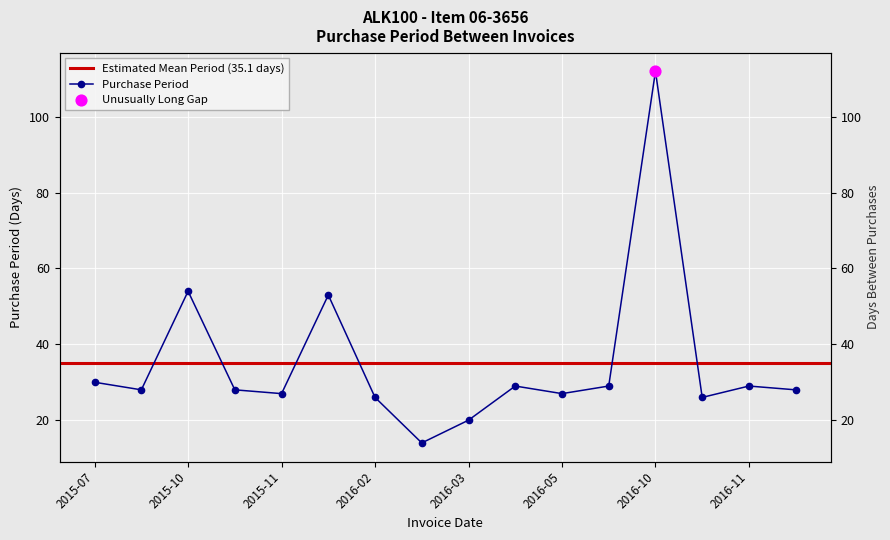

Which has a higher value, 2016-04-20 or 2016-01-22?

2016-01-22